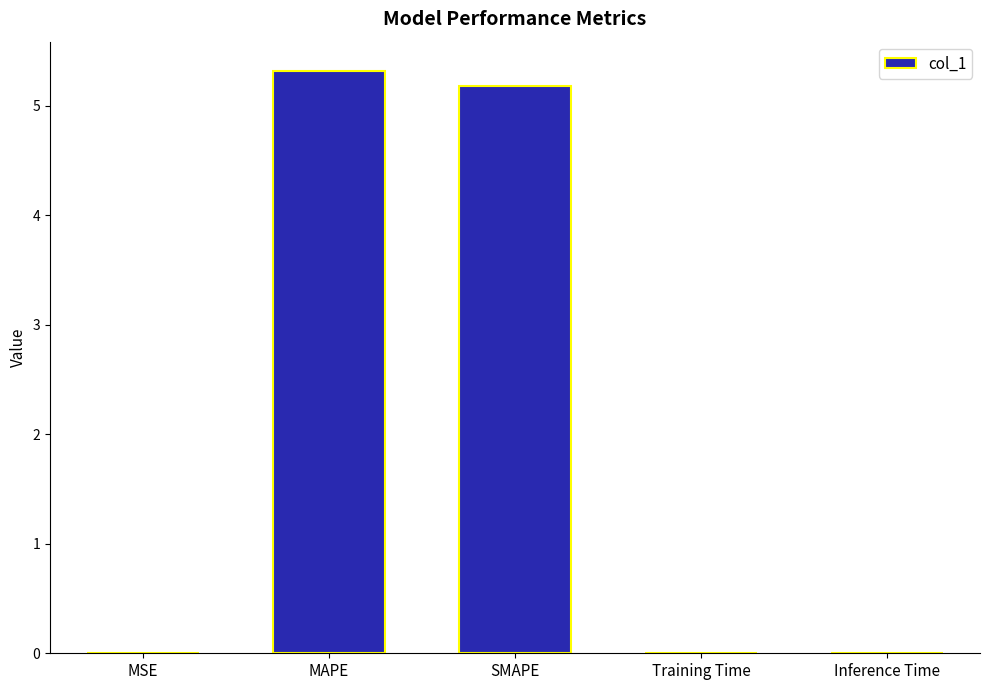

What is the maximum value shown in the chart?

5.3